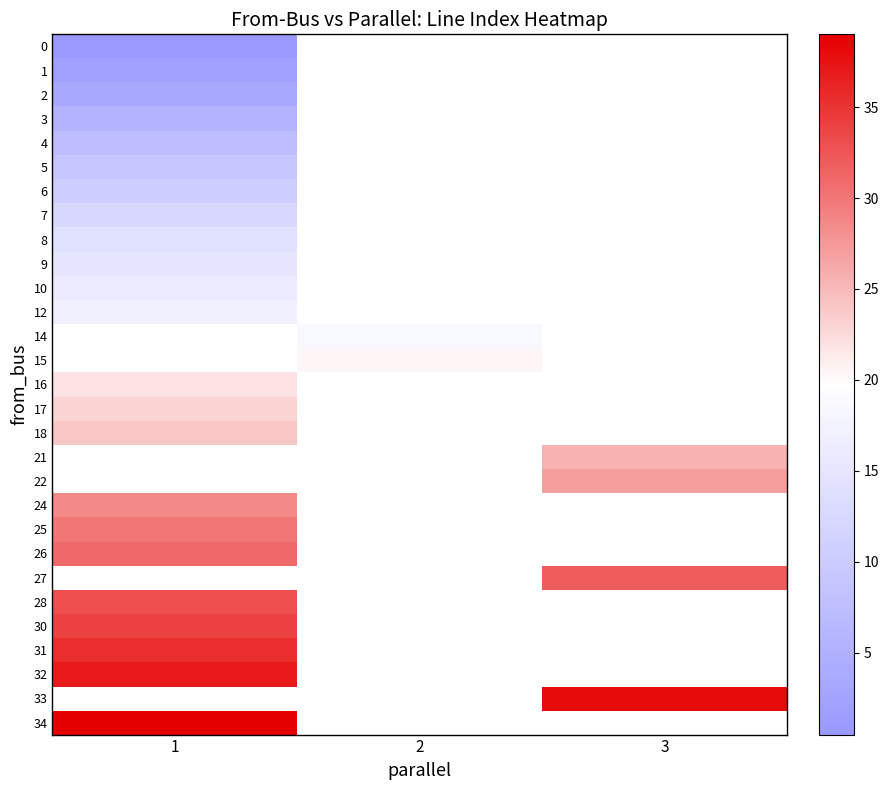

Which category has the lowest value across all series?

1